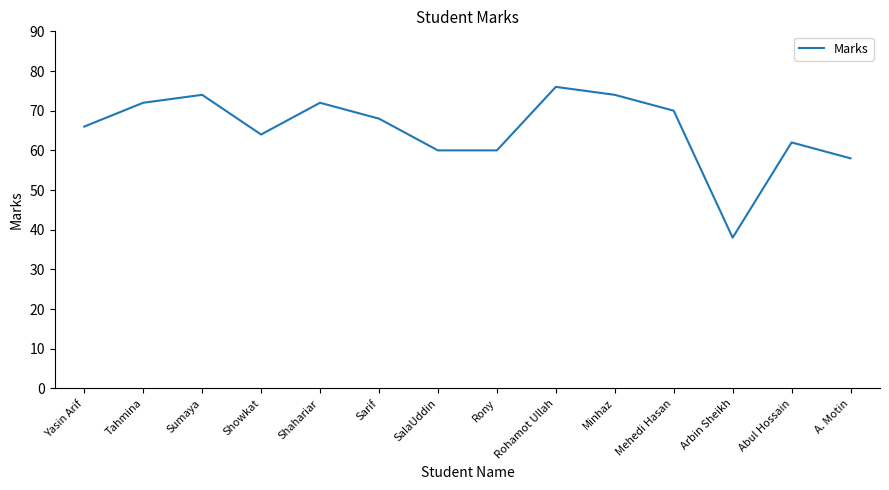

What is the maximum value shown in the chart?

76